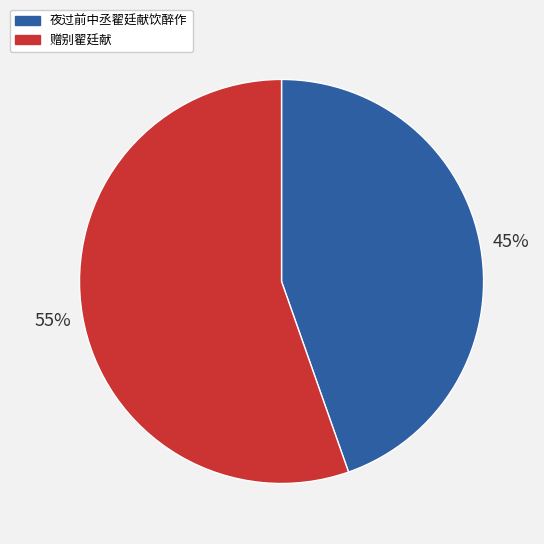

What percentage is the 赠别翟廷献 slice, to the nearest percent?

55%